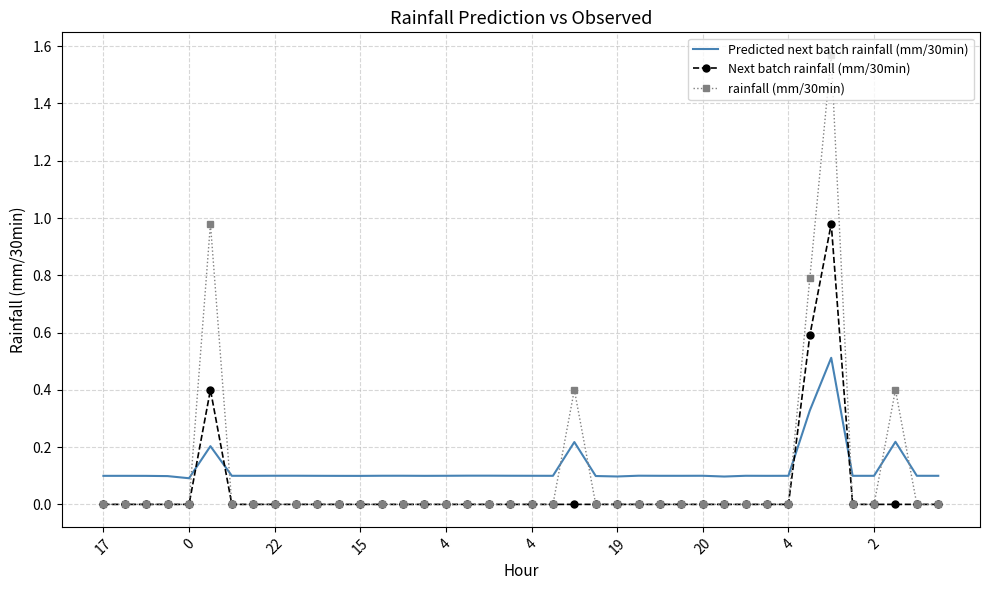

What is the highest value of the Predicted next batch rainfall (mm/30min) series?

0.5